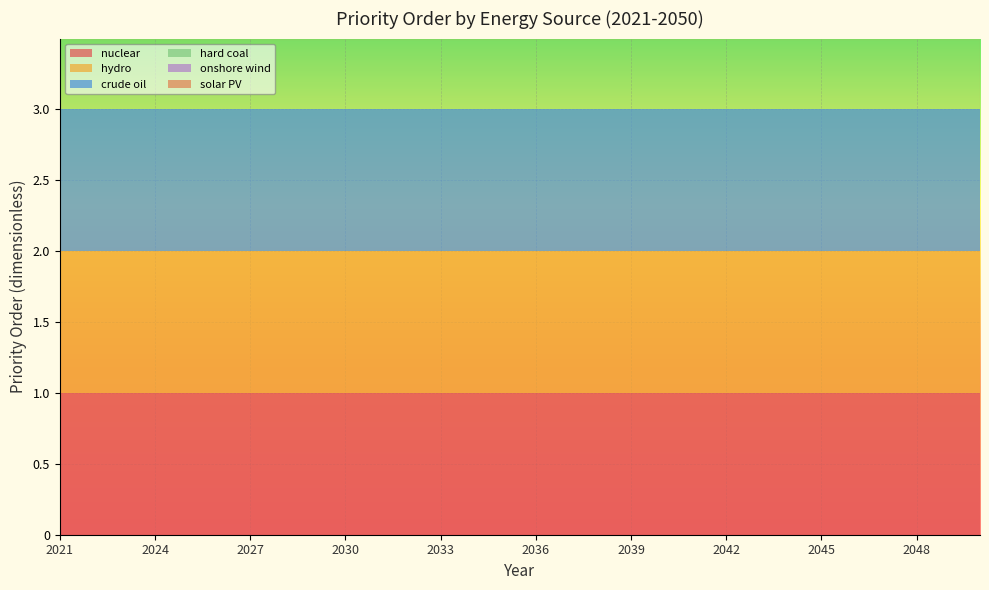

Reading right to left, extract all data points from this chart.

nuclear: 1	1	1	1	1	1	1	1	1	1	1	1	1	1	1	1	1	1	1	1	1	1	1	1	1	1	1	1	1	1
hydro: 1	1	1	1	1	1	1	1	1	1	1	1	1	1	1	1	1	1	1	1	1	1	1	1	1	1	1	1	1	1
crude oil: 1	1	1	1	1	1	1	1	1	1	1	1	1	1	1	1	1	1	1	1	1	1	1	1	1	1	1	1	1	1
hard coal: 0	0	0	0	0	0	0	0	0	0	0	0	0	0	0	0	0	0	0	0	0	0	0	0	0	0	0	0	0	0
onshore wind: 0	0	0	0	0	0	0	0	0	0	0	0	0	0	0	0	0	0	0	0	0	0	0	0	0	0	0	0	0	0
solar PV: 0	0	0	0	0	0	0	0	0	0	0	0	0	0	0	0	0	0	0	0	0	0	0	0	0	0	0	0	0	0